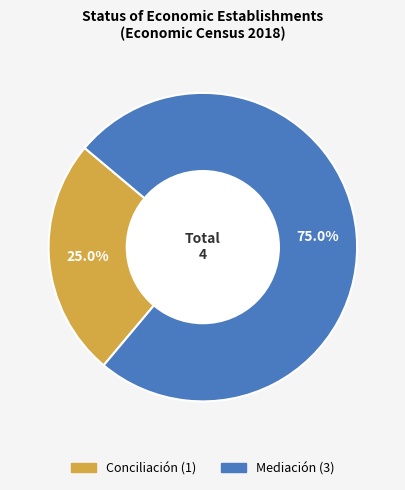

True or false: Conciliación accounts for 11% of the total.

False